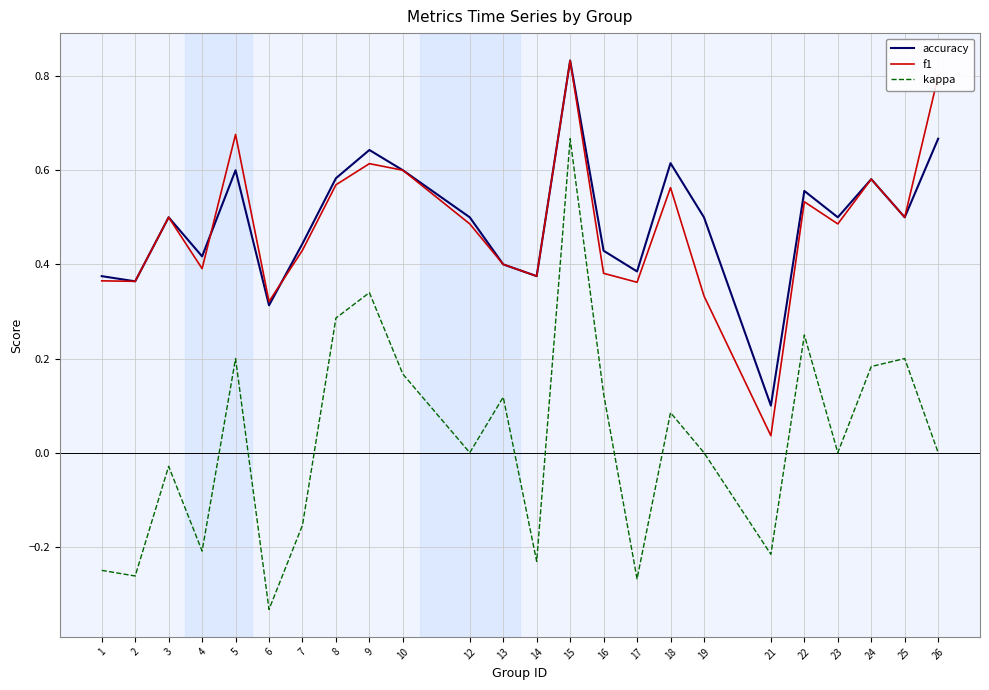

Which series has the widest spread of values?

kappa